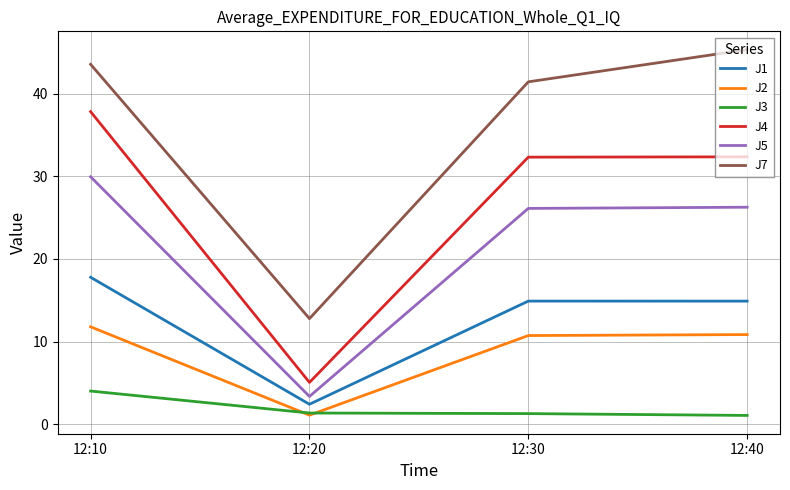

What is the greatest value displayed?

45.3